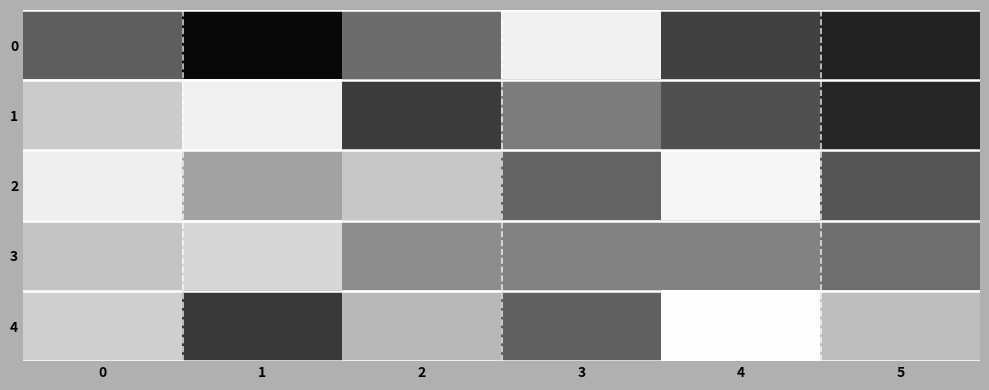

Where does the 1 series first go above 75?

2